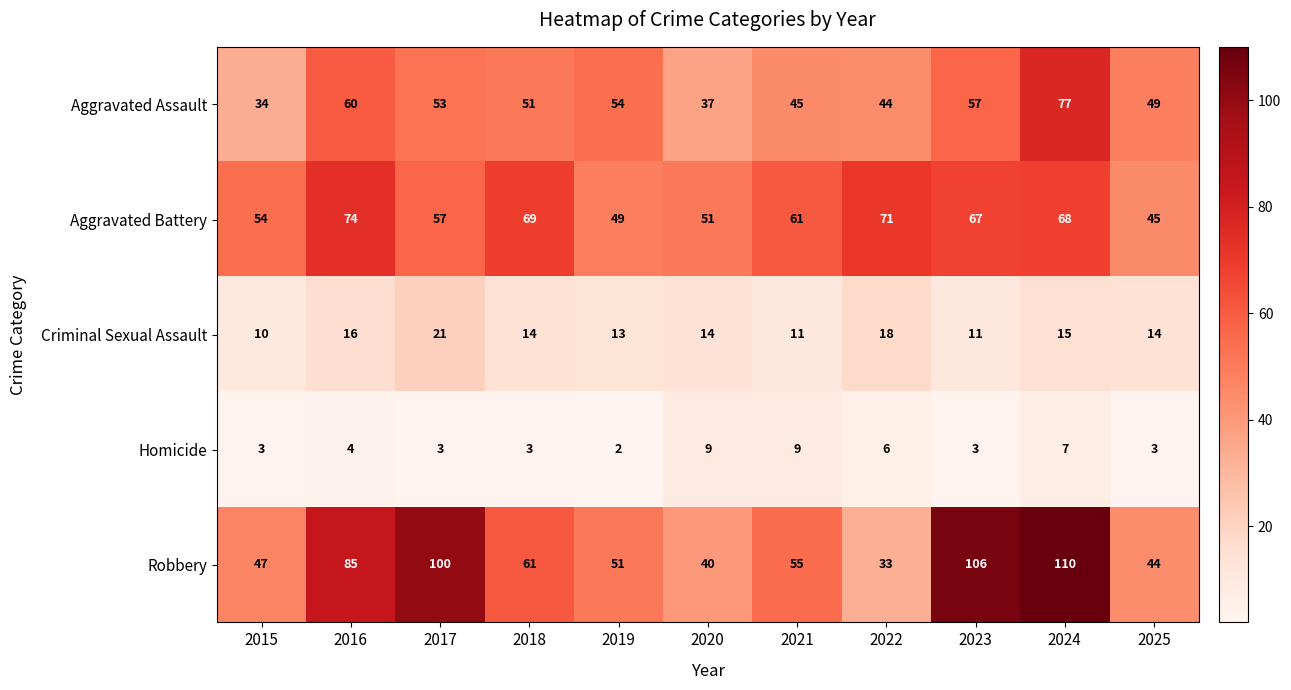

What is the average value of the Aggravated Assault series?

51